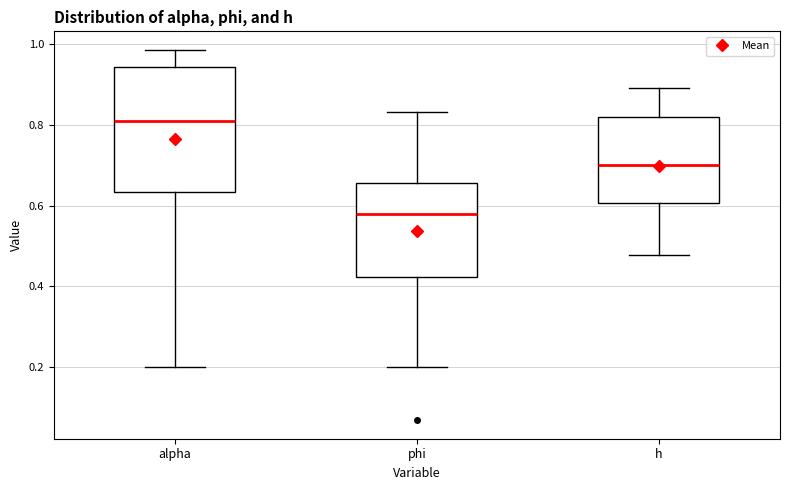

Where is the upper edge of the box for h on the y-axis? The values are not printed on the chart, so give them approximately, as read against the axis.

0.82